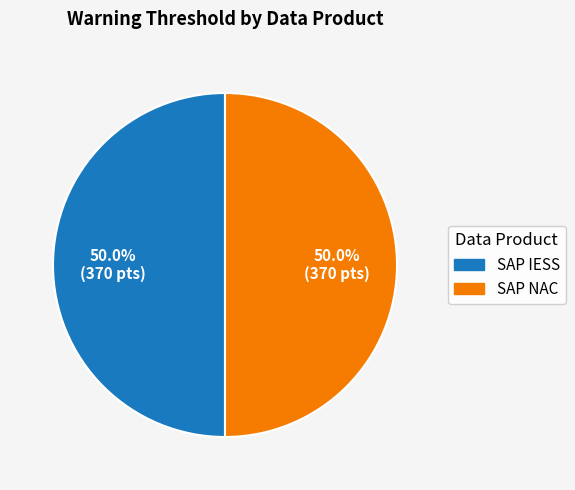

How many slices are in this pie chart?

2